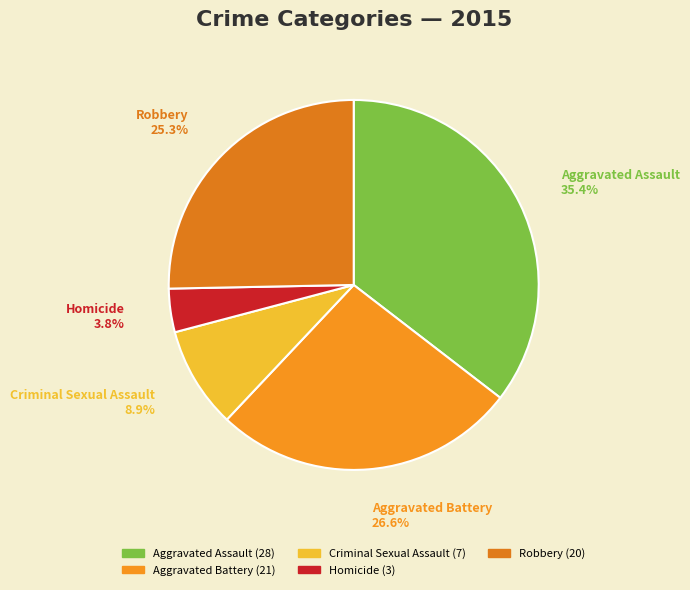

Do Aggravated Assault and Homicide together represent more than half of the pie?

No